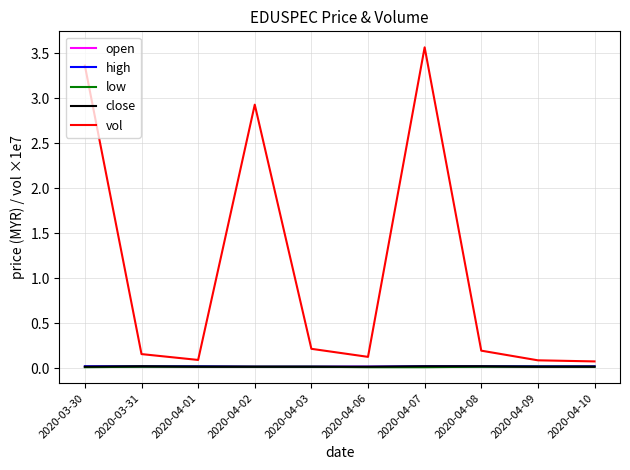

True or false: vol has more than 2 points higher than both neighbors.

False